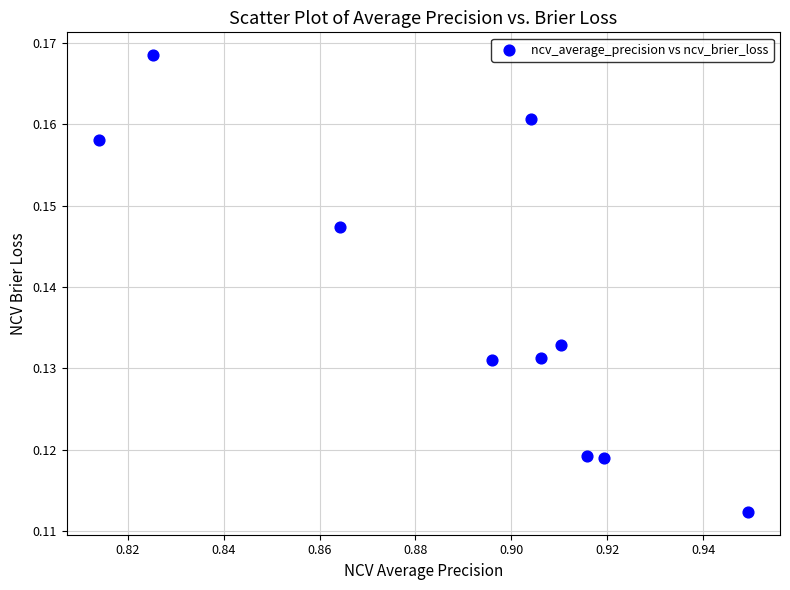

What is the average X value?

0.9